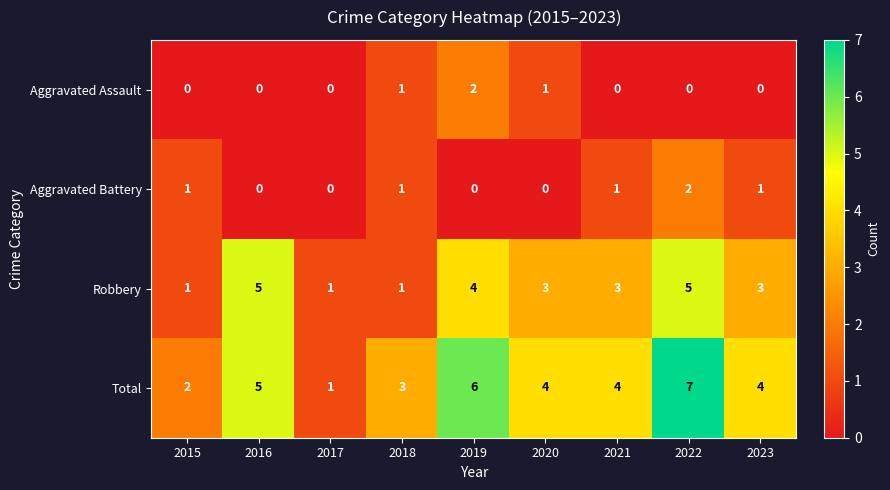

What is the difference between the second highest and minimum values in the Robbery series?

4